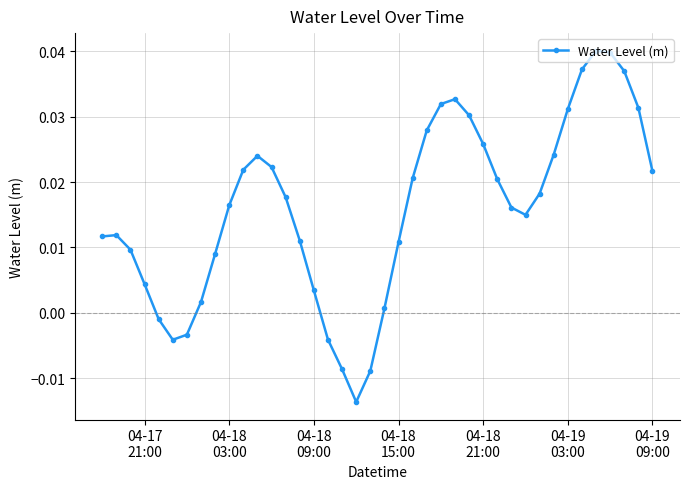

What is the sum of all values?

0.6